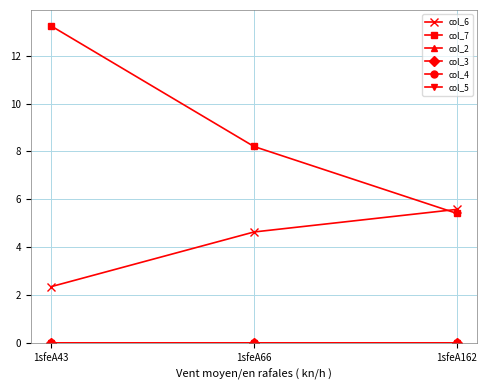

Is the value of col_7 at 1sfeA43 greater than the value of col_4 at 1sfeA43?

Yes